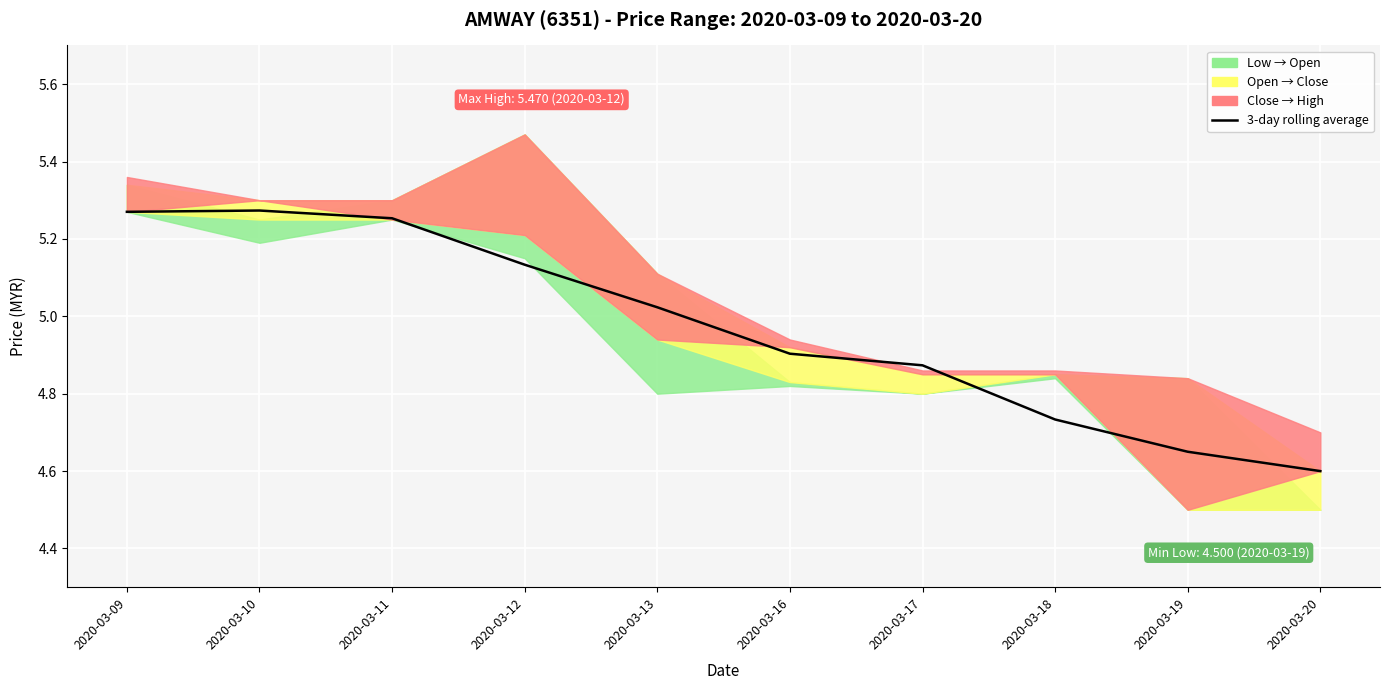

What is the ratio of the value at 2020-03-11 to the value at 2020-03-16?

1.1